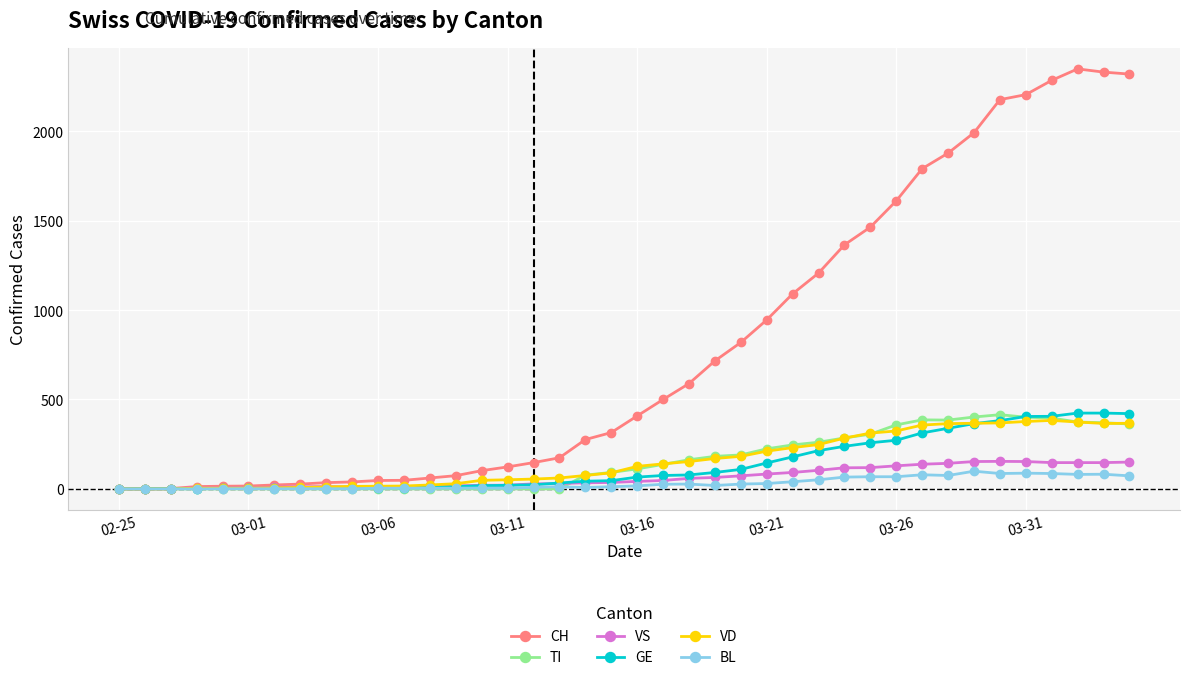

What is the greatest value displayed?

2349